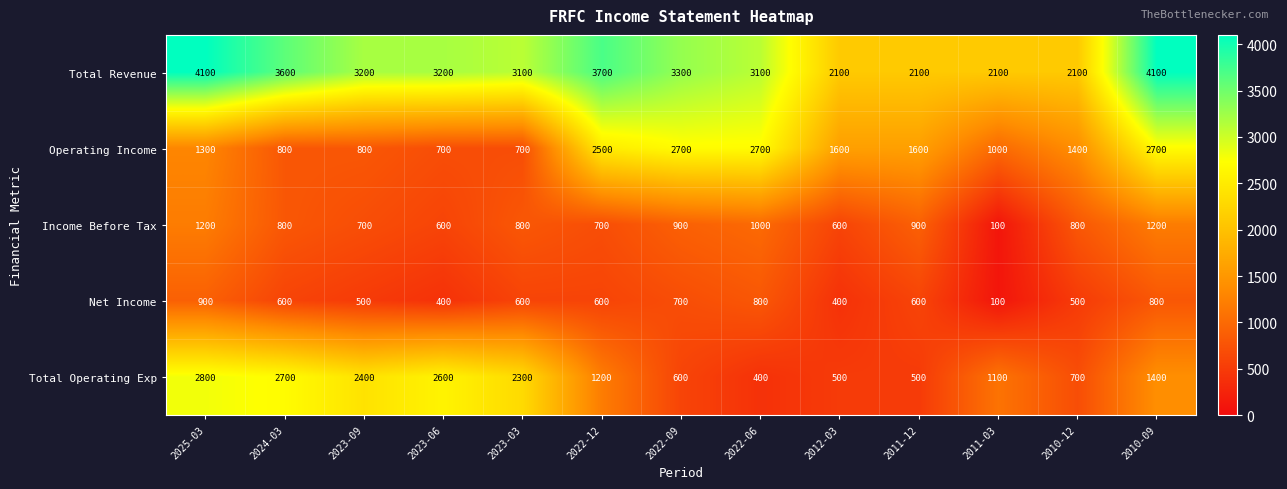

At 2023-06, list the series in order from largest to smallest.

Total Revenue, Total Operating Exp, Operating Income, Income Before Tax, Net Income